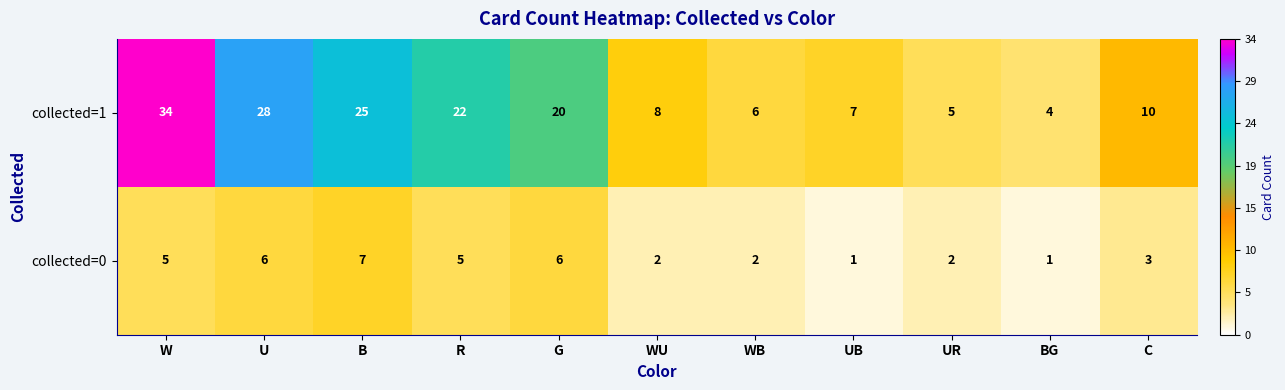

What is the spread (max minus min) of values at U?

22